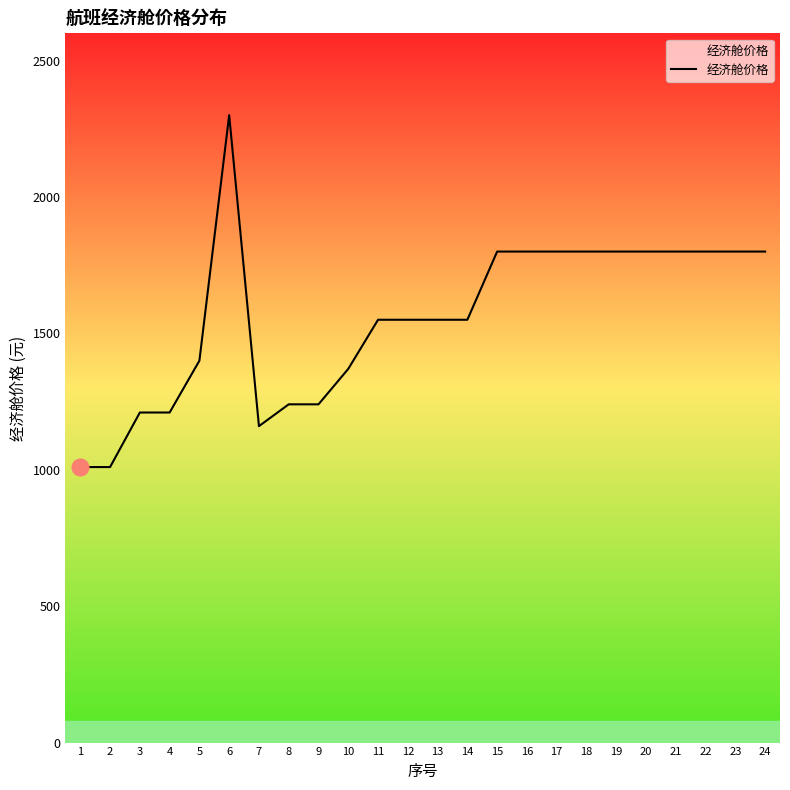

What is the average value?

1556